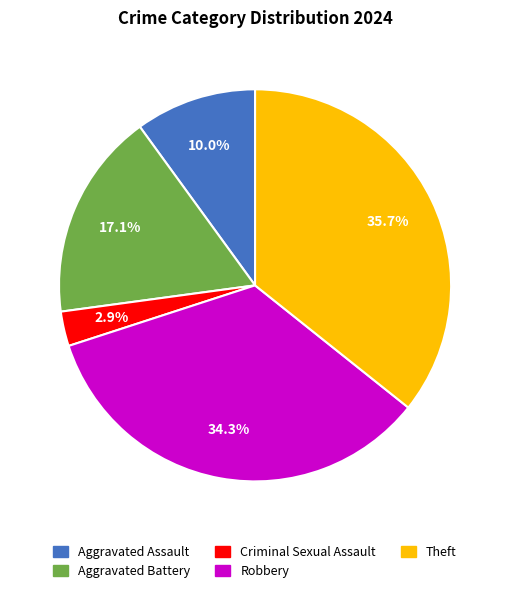

How many segments does this pie chart have?

5